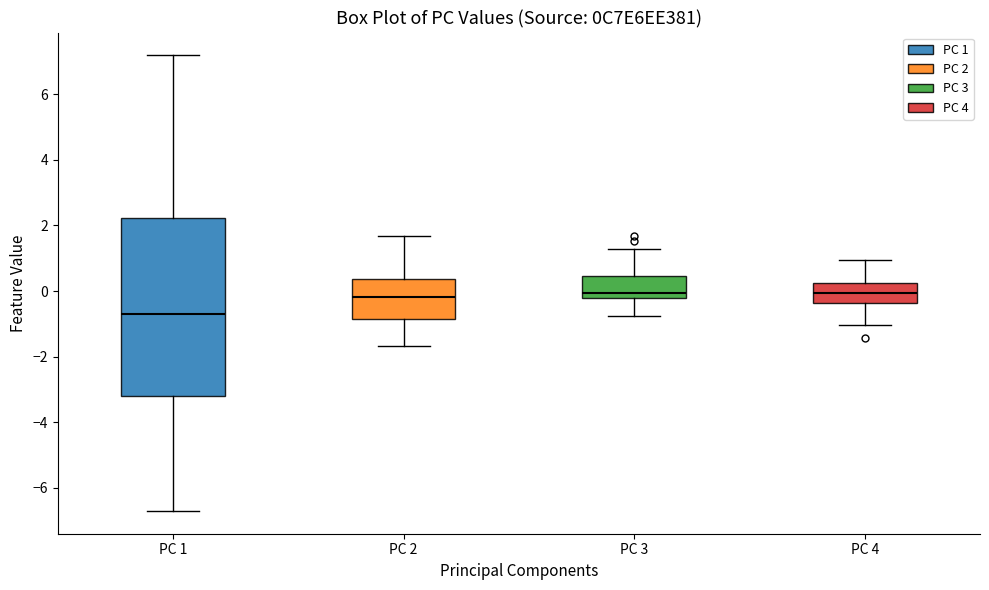

Where does the upper whisker of the box for PC 1 end on the y-axis? The values are not printed on the chart, so give them approximately, as read against the axis.

7.2